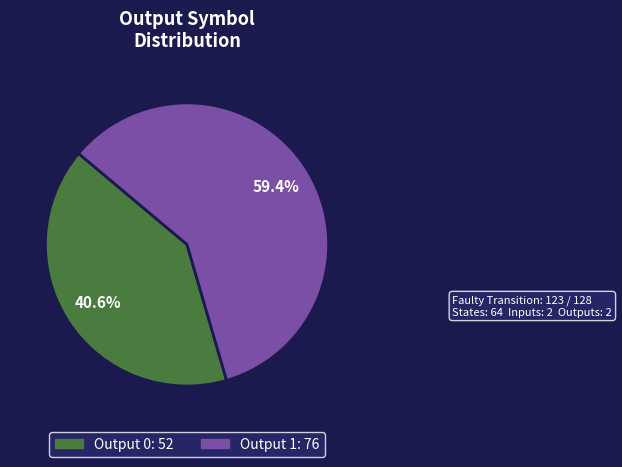

Does any single category account for the majority?

Yes